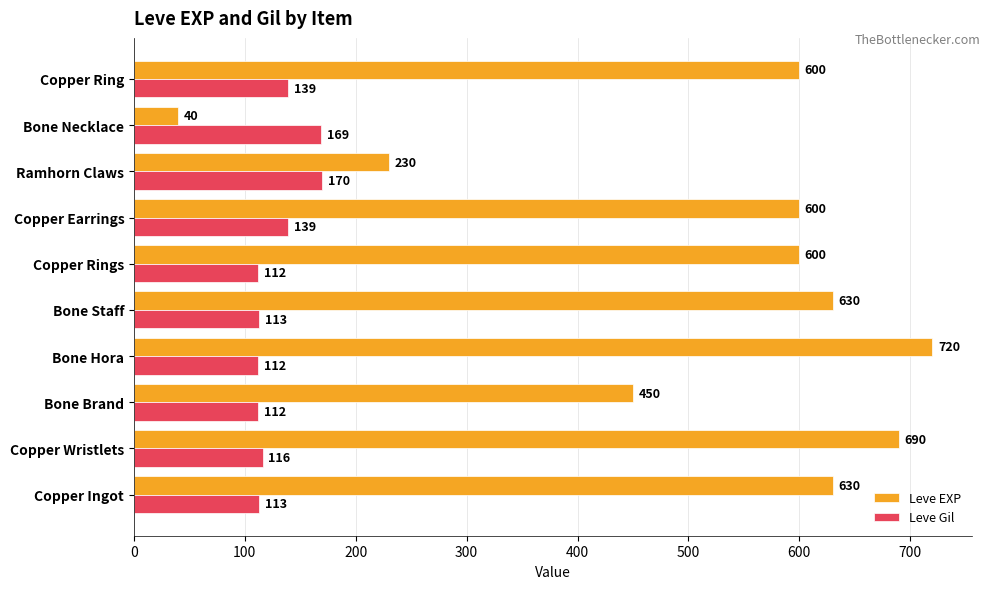

What is the maximum value for Leve Gil?

170